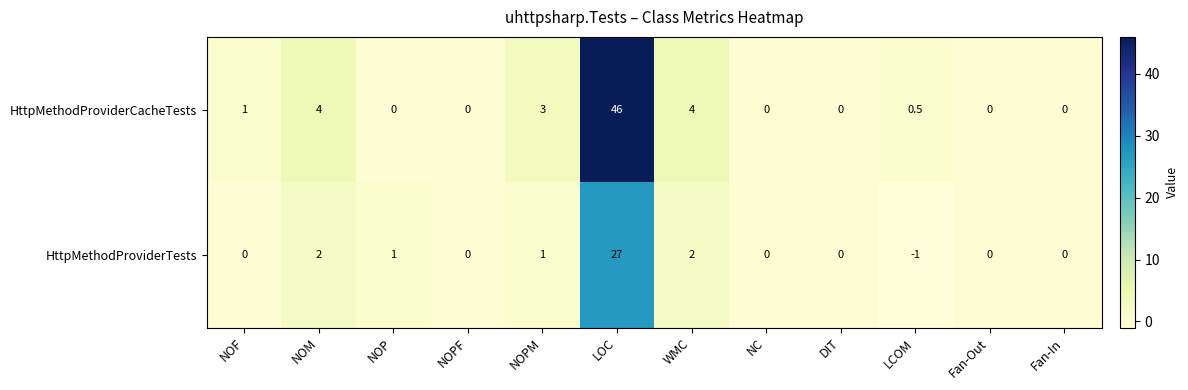

Is it true that HttpMethodProviderTests equals 2.0 at WMC?

True